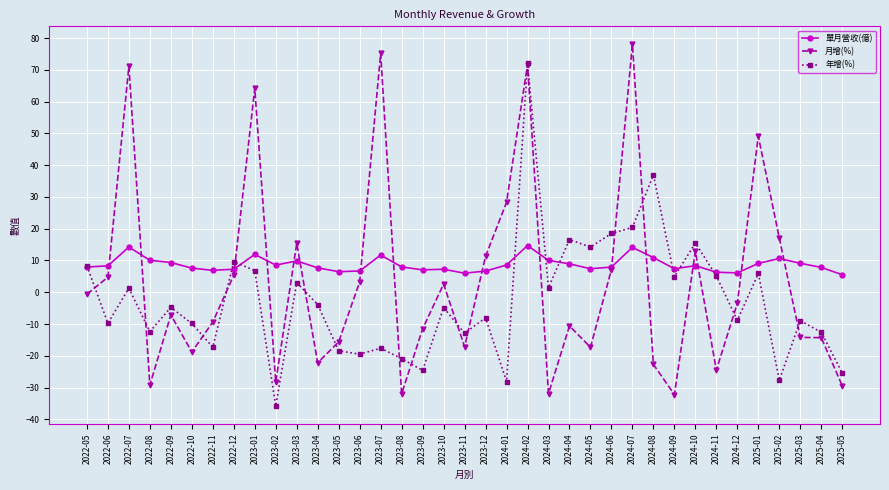

Rank the series at 2023-02 from lowest to highest value.

年增(%), 月增(%), 單月營收(億)